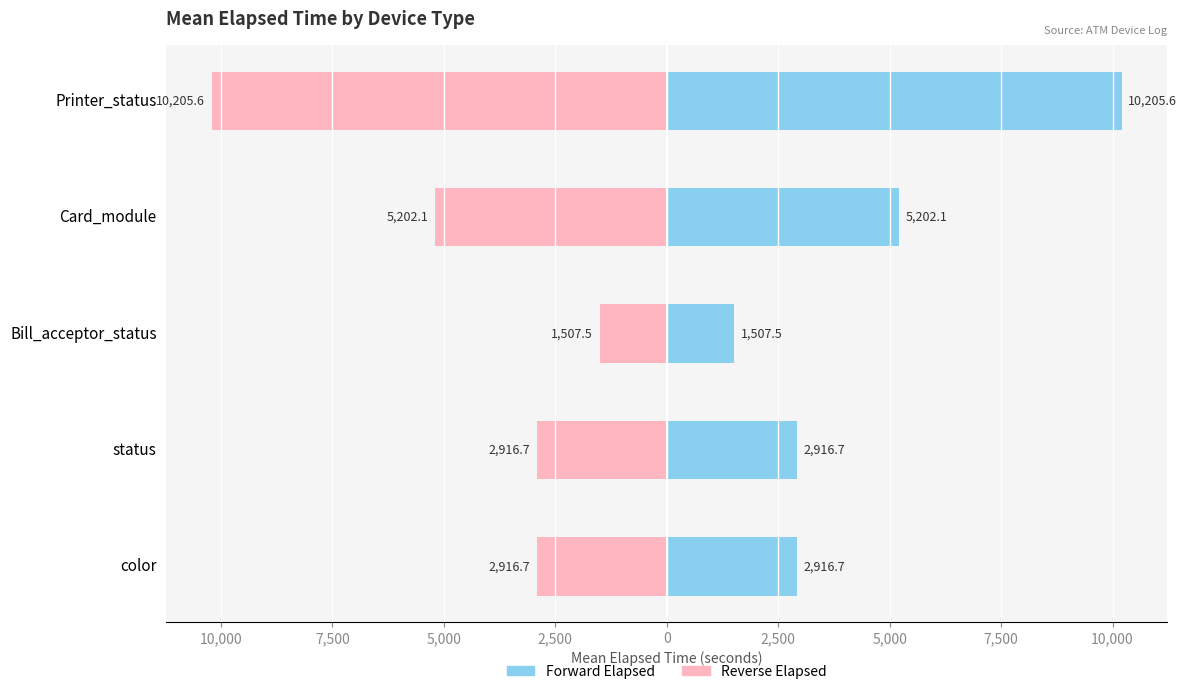

What is the average value of the Mean Elapsed (s) series?

4549.7